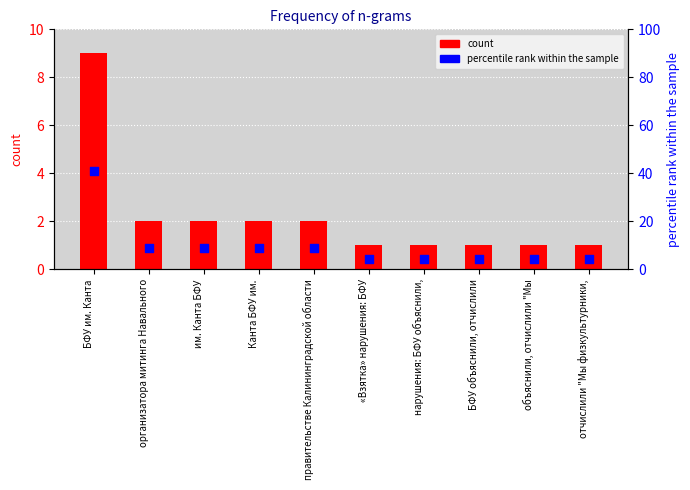

Is the value of count at «Взятка» нарушения: БФУ greater than the value of percentile rank within the sample at им. Канта БФУ?

No